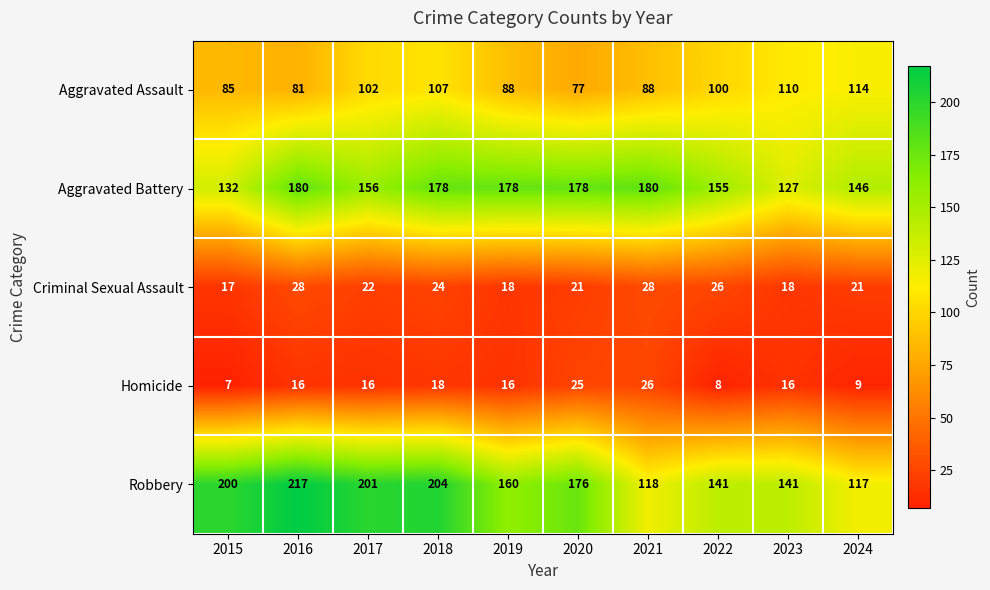

What is the sum of the Criminal Sexual Assault values at 2022 and 2018?

50